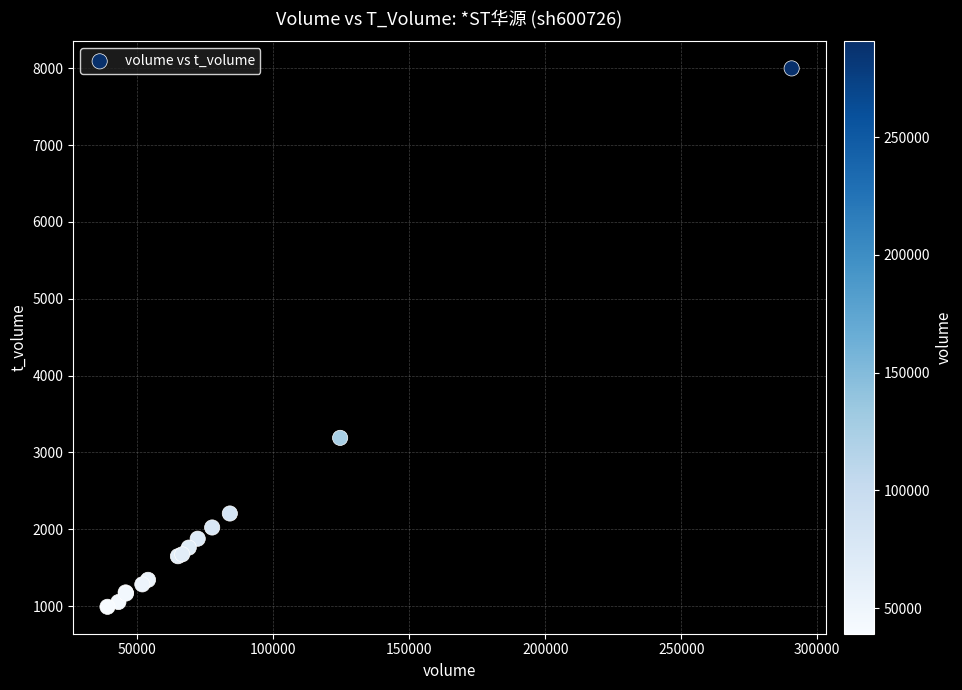

What Y value in the scatter plot is closest to 4494?

3190